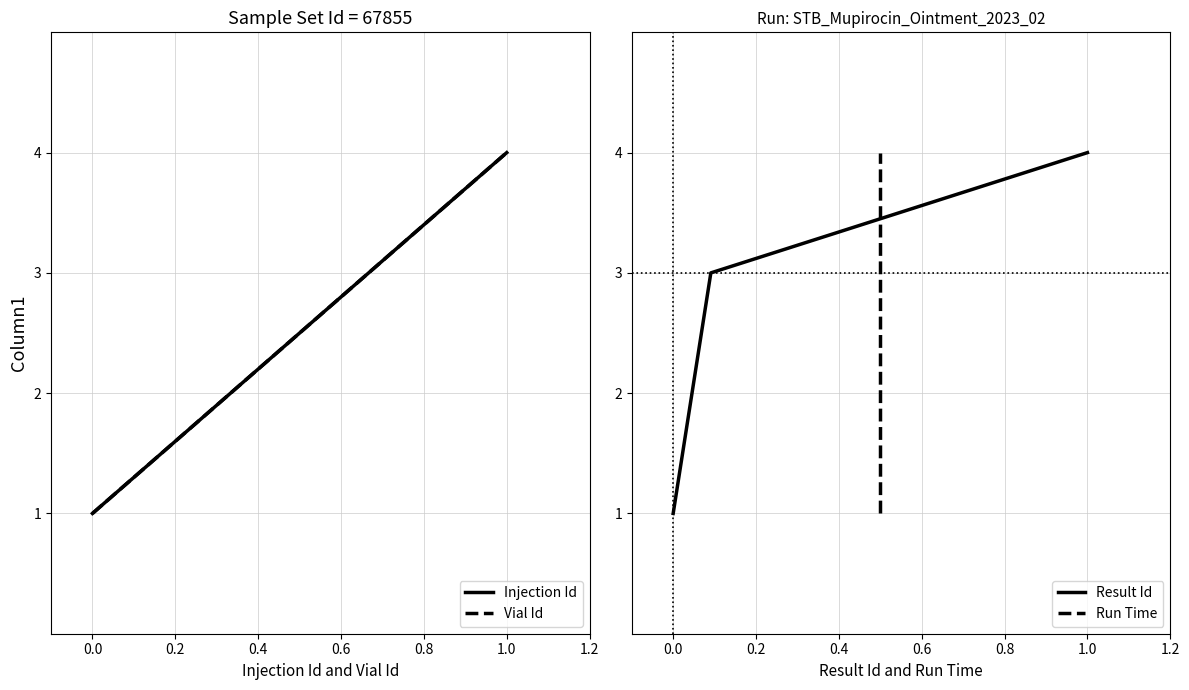

Is this an area chart (filled region under the line)?

No